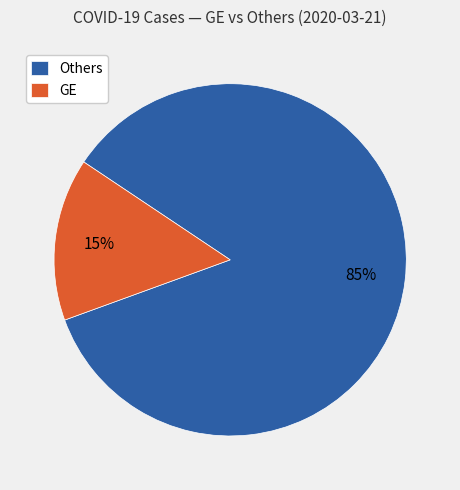

Count the number of slices in the pie.

2